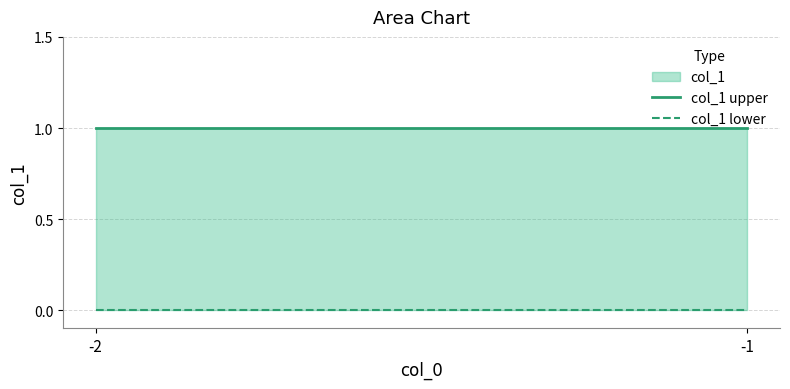

The col_1 lower series shows 0 at -2. True or false?

True